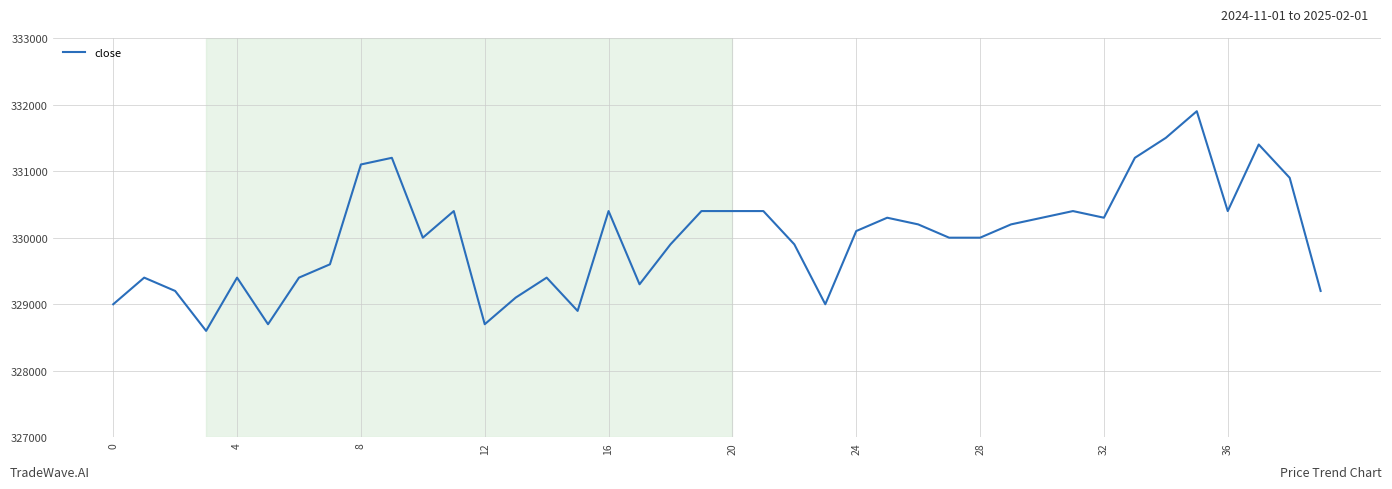

True or false: there are more than 0 points higher than both neighbors.

True